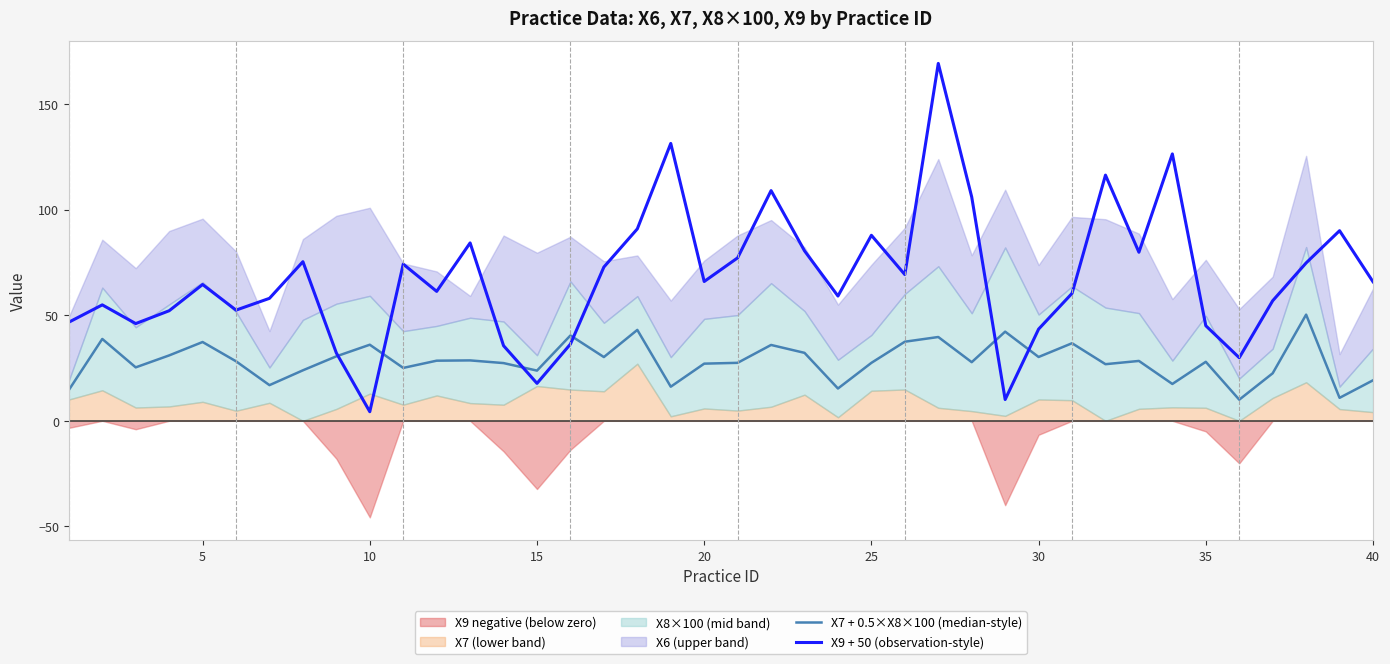

The value of X9 + 50 (observation-style) at 40 is 65.8. True or false?

True